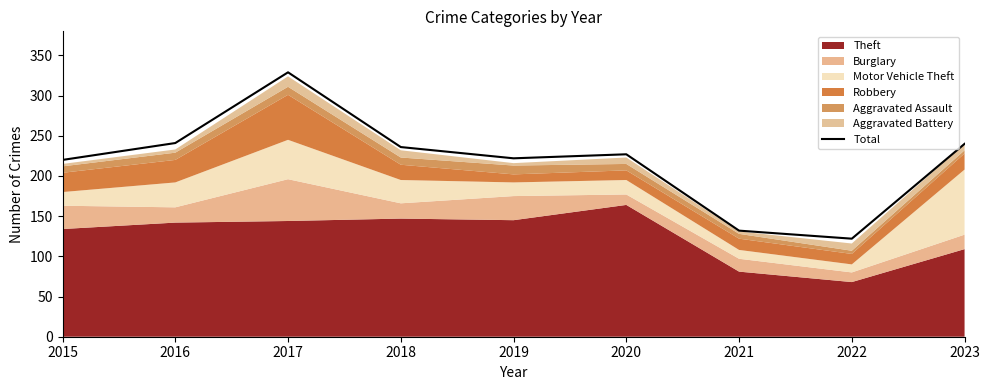

Reading left to right, extract all data points from this chart.

220	241	329	236	222	227	132	122	240